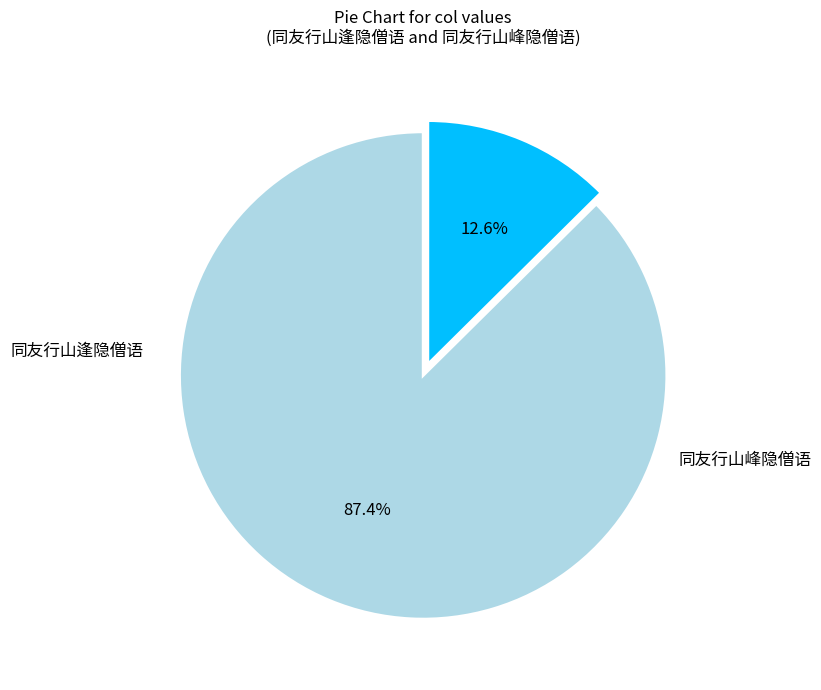

Does any single category account for the majority?

Yes